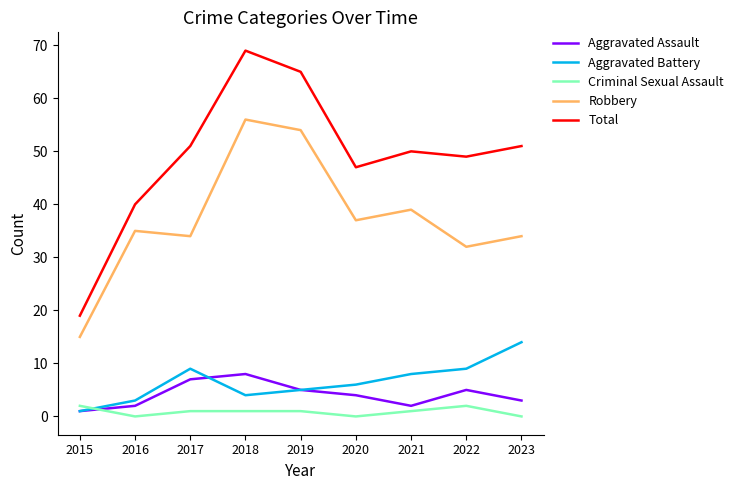

True or false: Aggravated Battery and Total intersect in this chart.

False